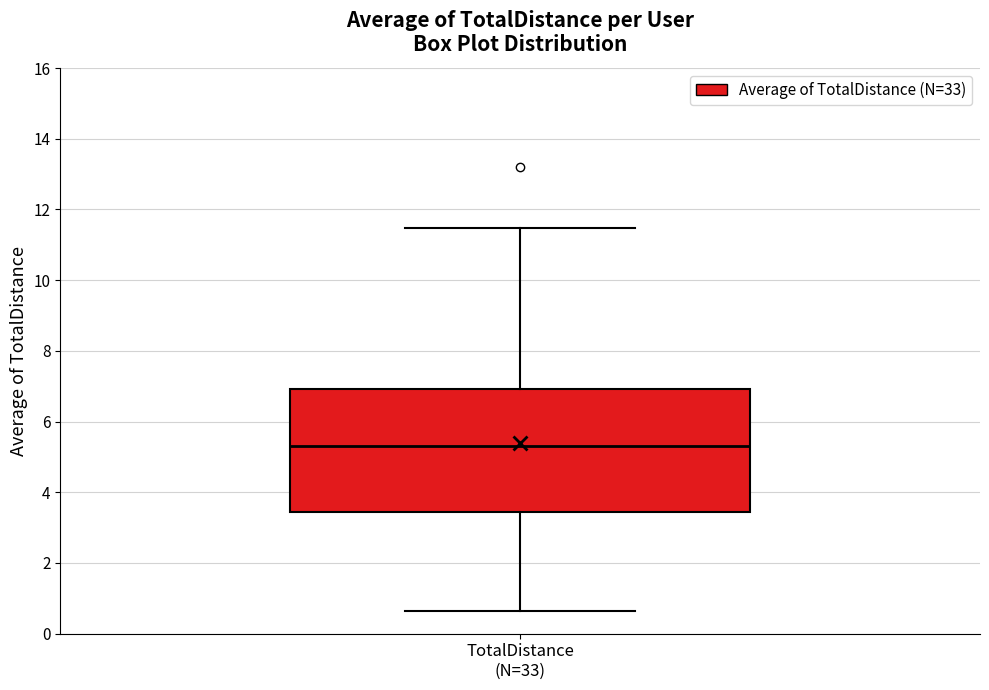

Transcribe this box plot: give where the median line is, the range the box spans, and where the two whiskers end, as read against the y-axis. The values are not printed on the chart, so give them approximately, as read against the axis.

median 5.2, box 3.4 to 7.0, whiskers 0.6 to 11.4